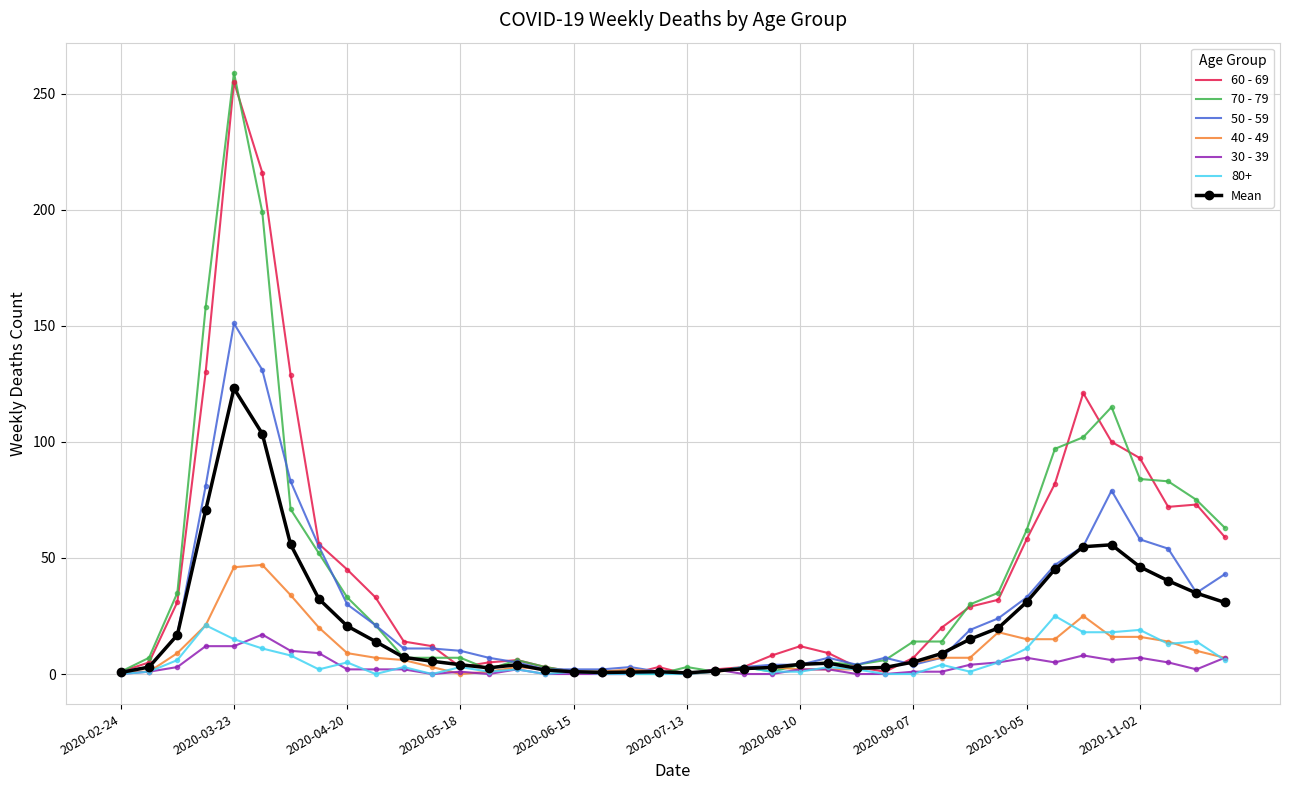

Which series has the largest range (max minus min)?

70 - 79